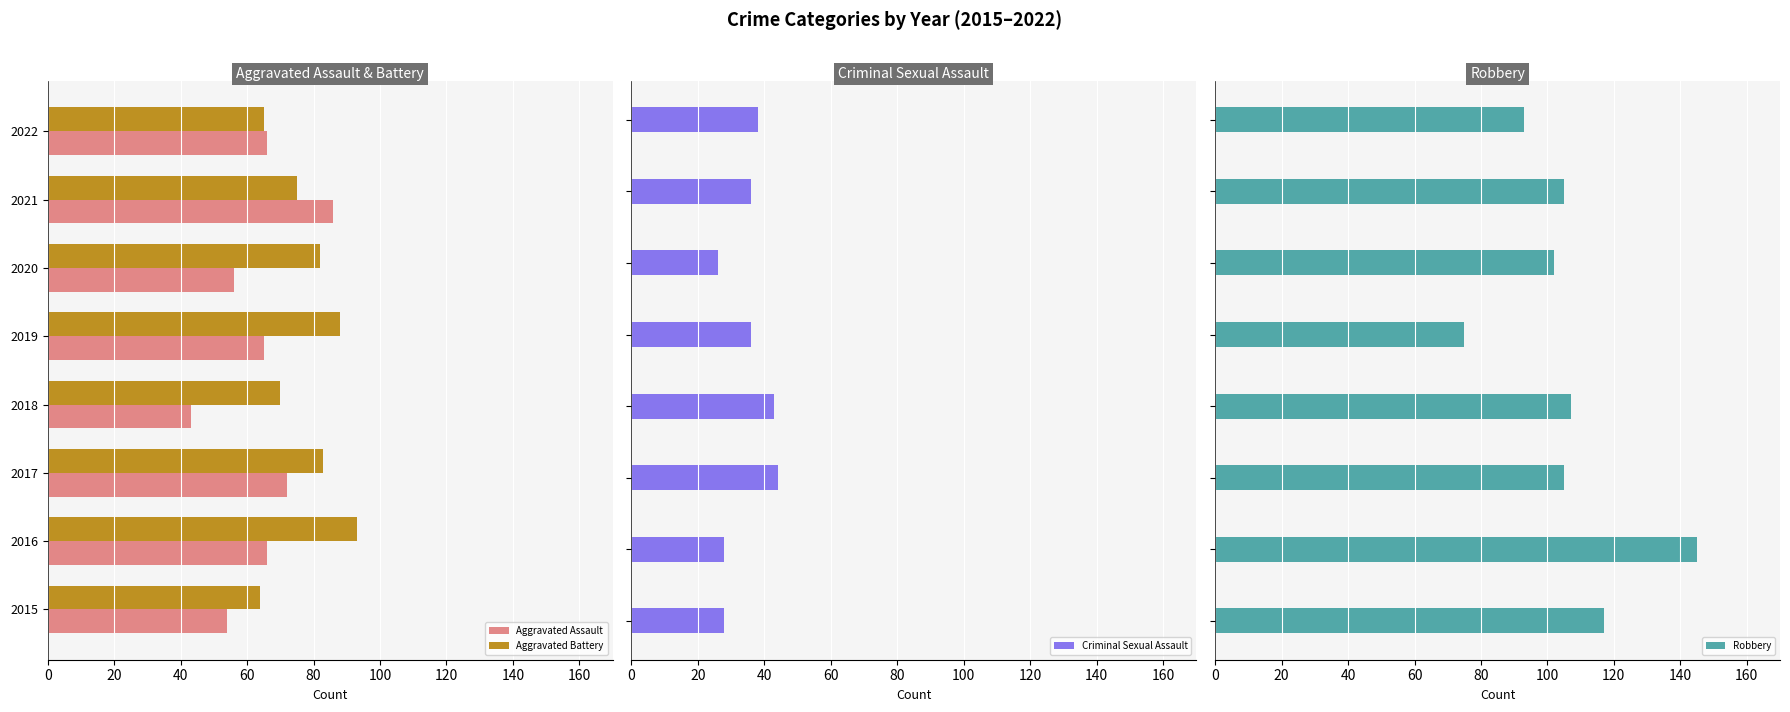

What is the maximum value for Aggravated Assault?

86